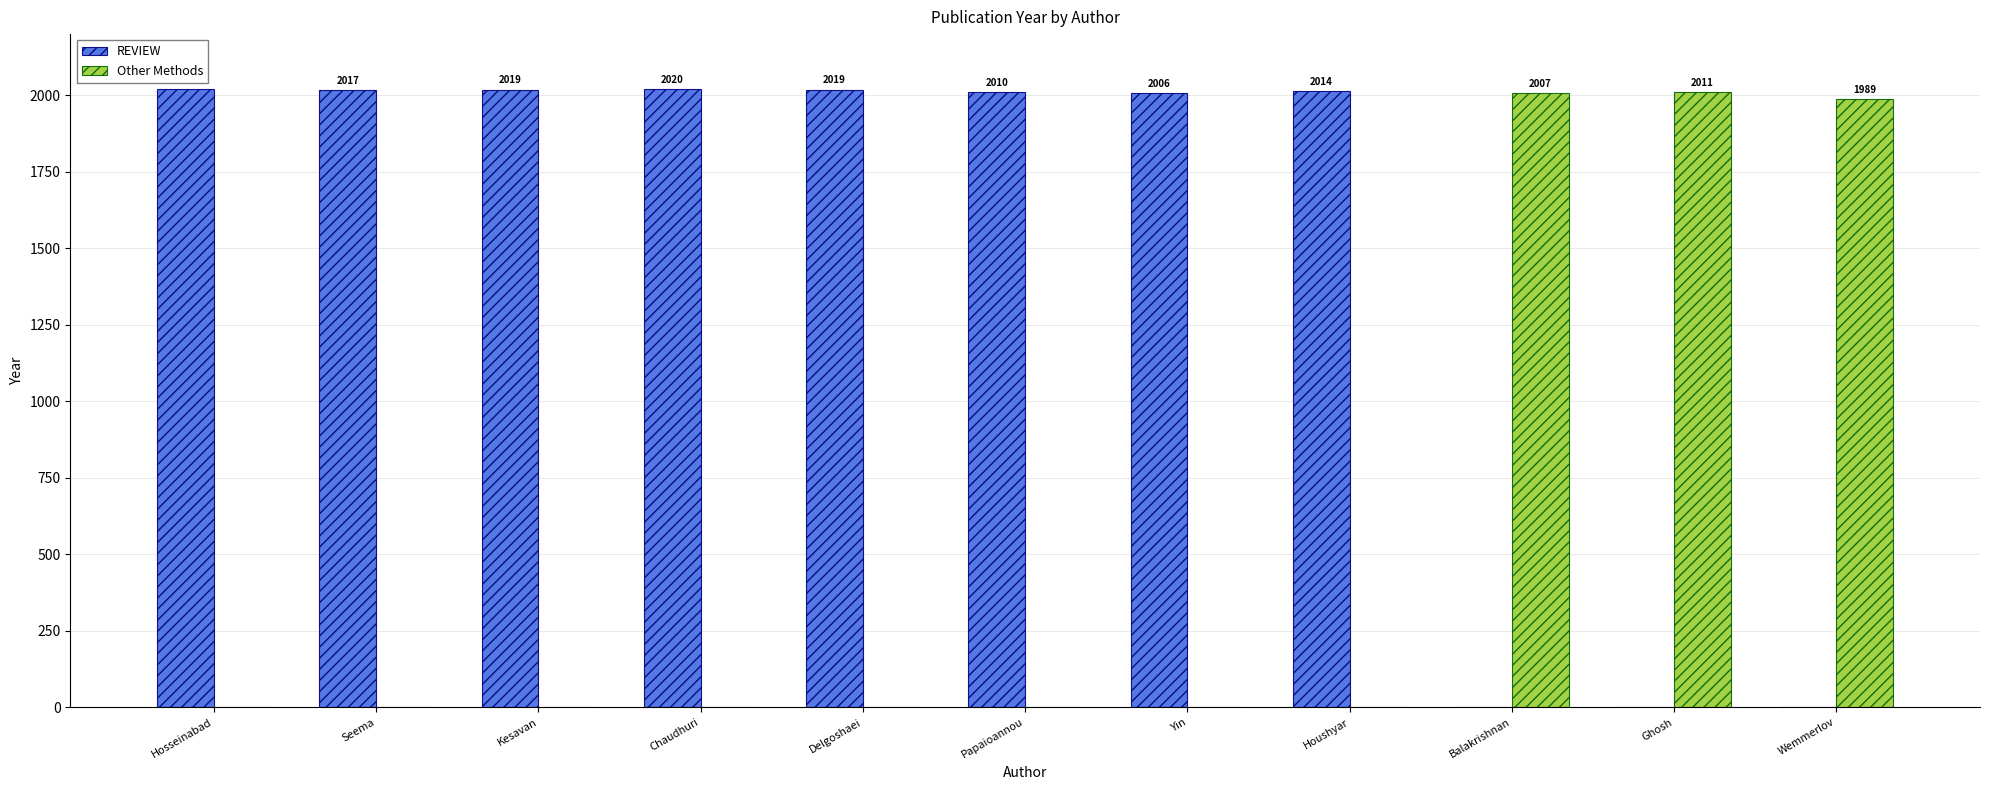

Which series has the largest total across all categories?

REVIEW